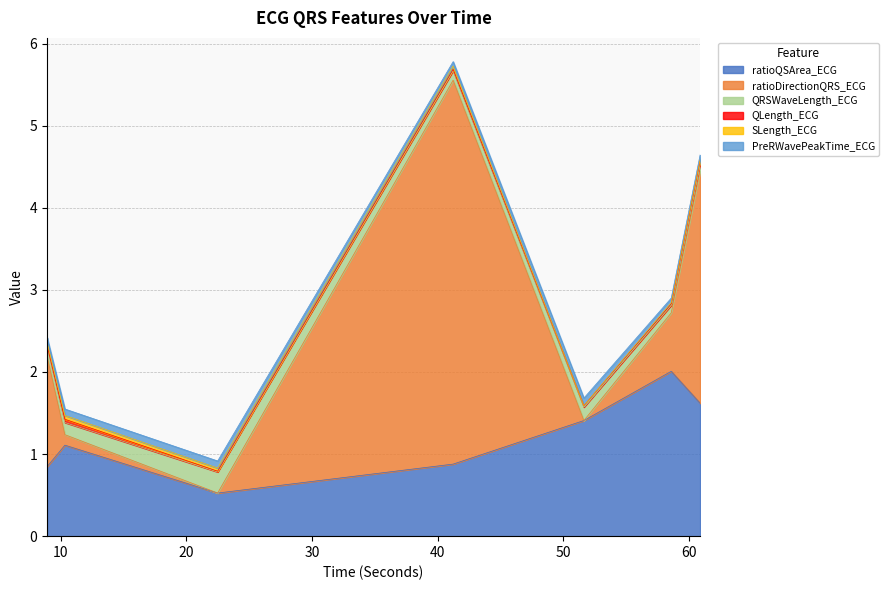

Does the chart display data point markers on the line(s)?

No